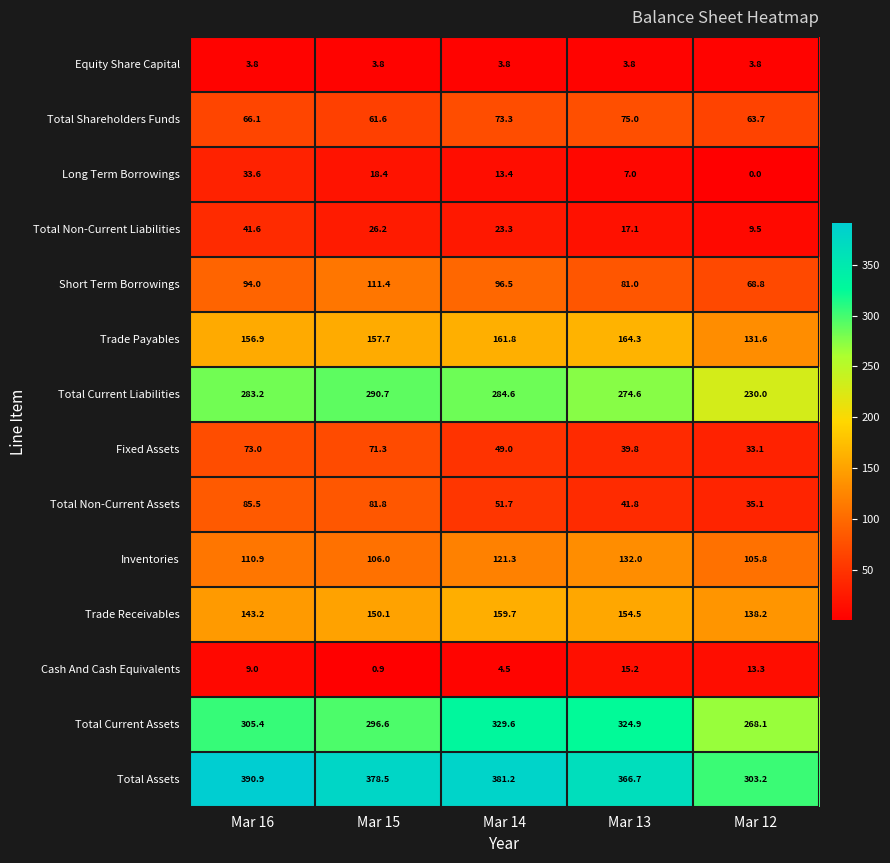

What is the spread (max minus min) of values at Mar 14?

377.4